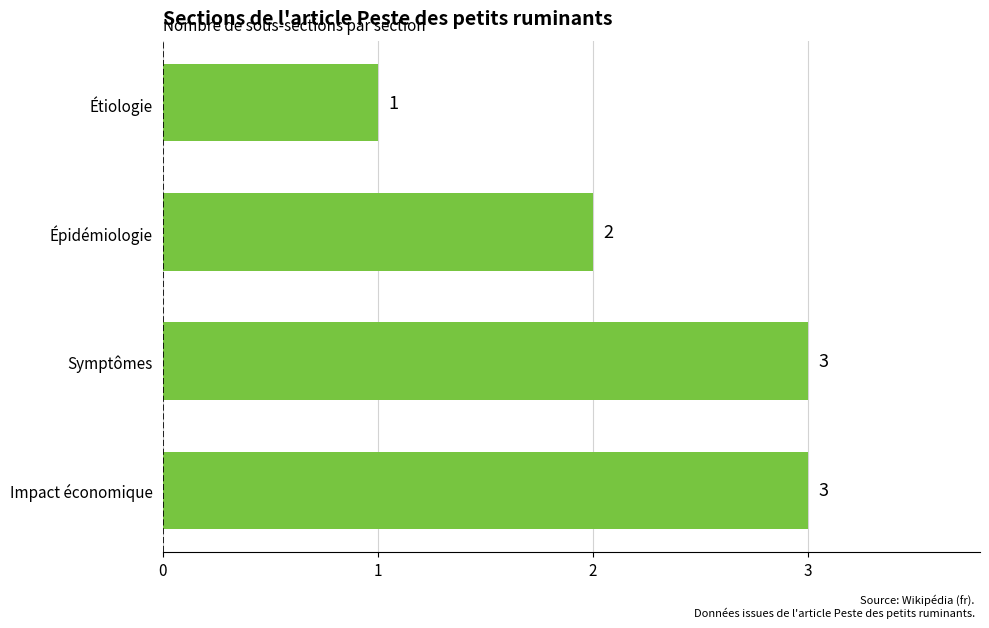

Count the values in the range 2 to 3.

3